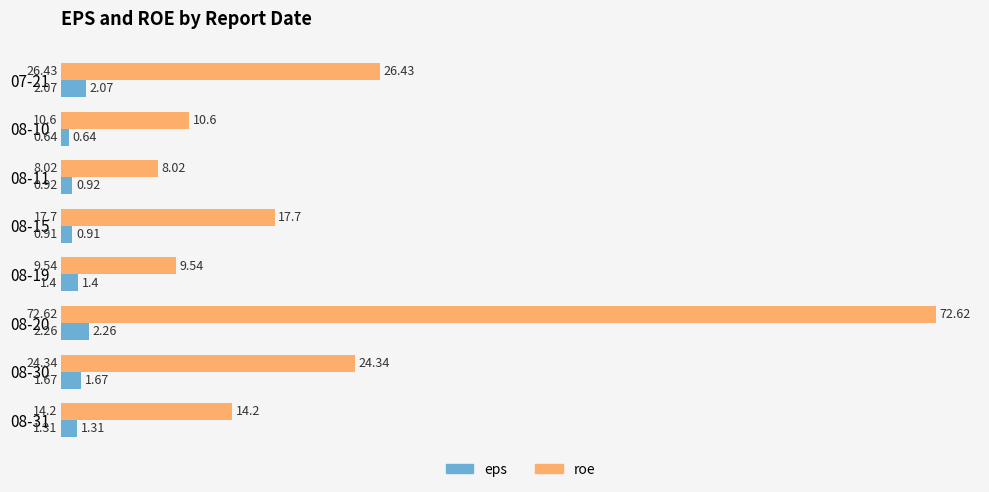

Rank the categories by roe value from lowest to highest.

08-11, 08-19, 08-10, 08-31, 08-15, 08-30, 07-21, 08-20